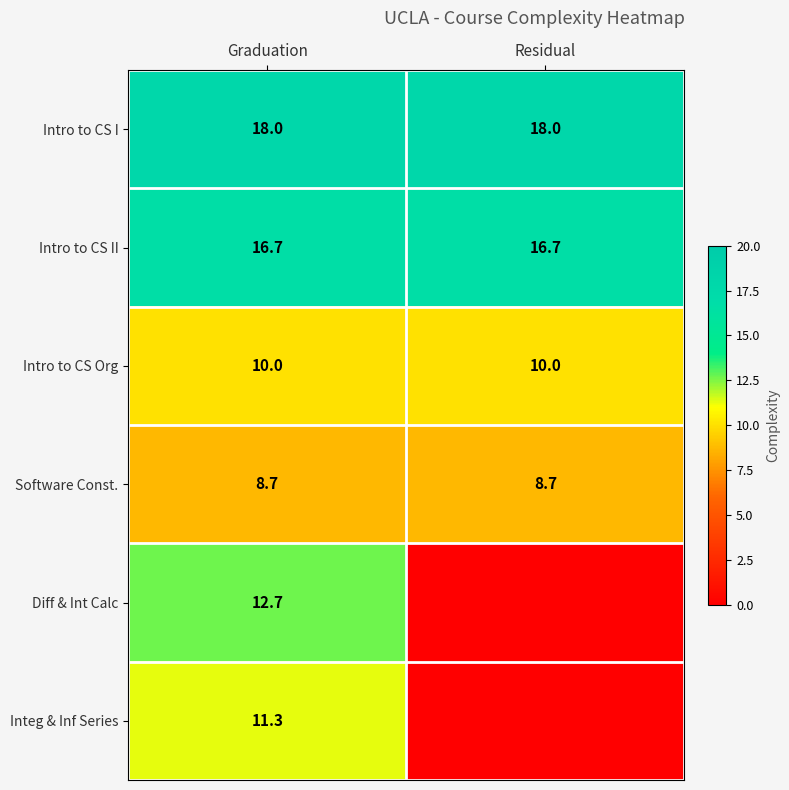

What is the sum of all Intro to CS Org values?

20.0